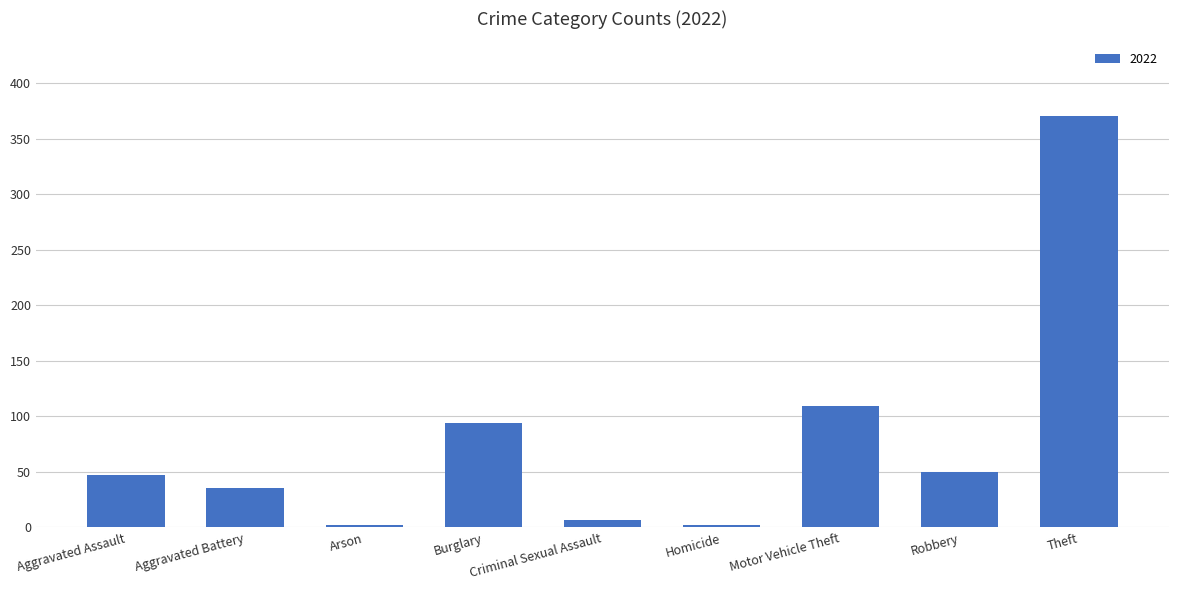

Are the bars grouped side by side (vs. stacked)?

No